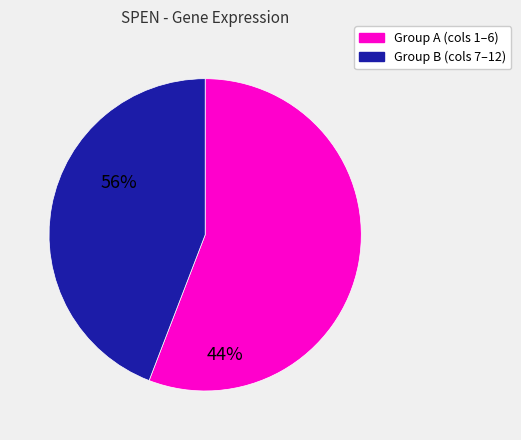

What is the largest slice in the pie chart?

Group A (cols 1–6)